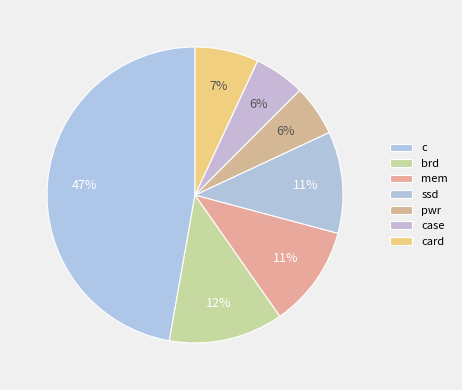

Which category has the biggest portion of the pie?

c